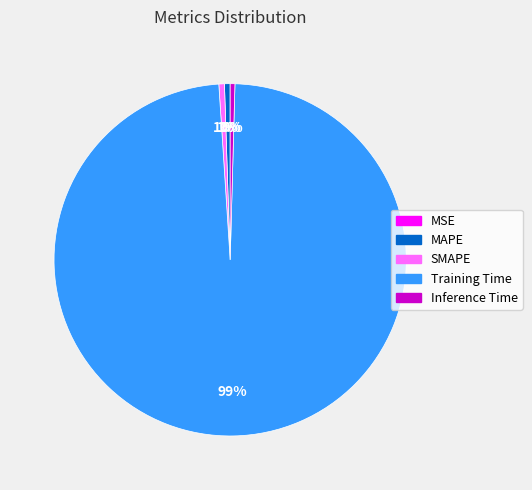

Which slice represents more than half of the pie?

Training Time